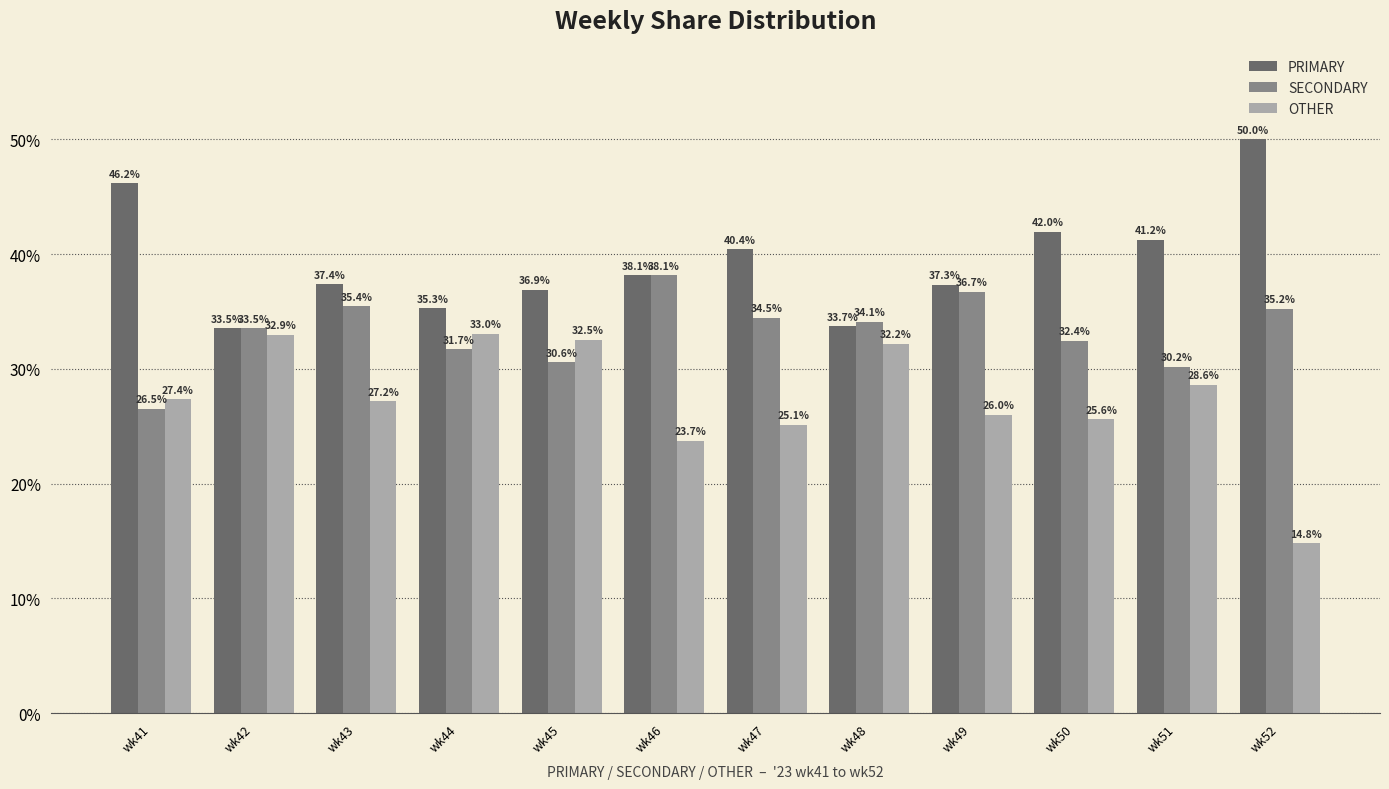

Where is PRIMARY nearest to the value 41?

wk51